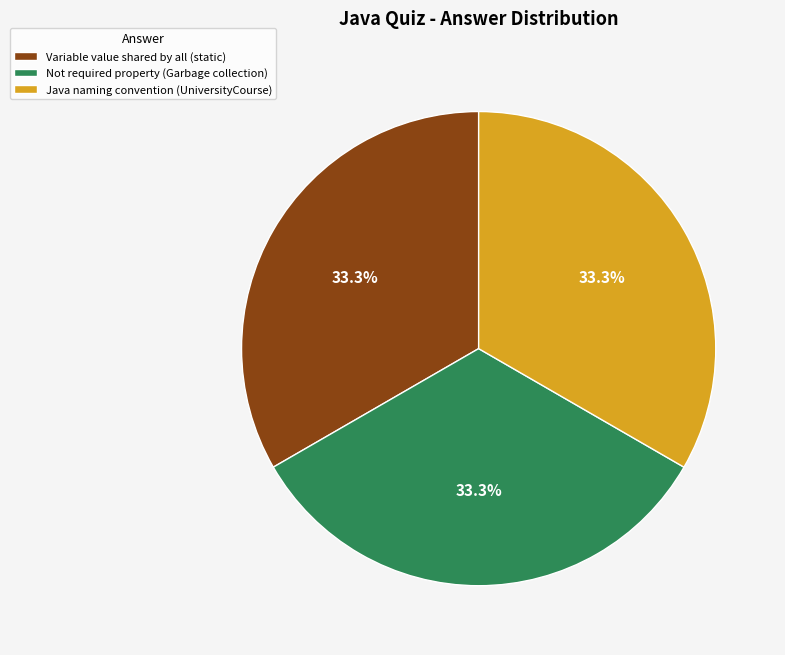

Is the sum of Java naming convention (UniversityCourse) and Not required property (Garbage collection) greater than half?

Yes